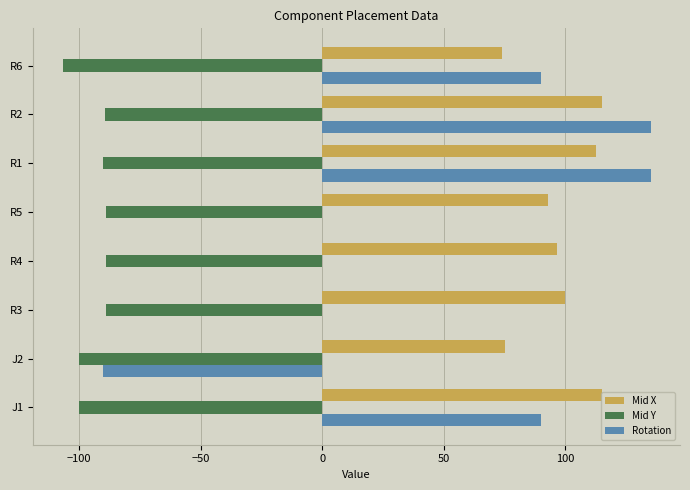

Which series has the largest range (max minus min)?

Rotation